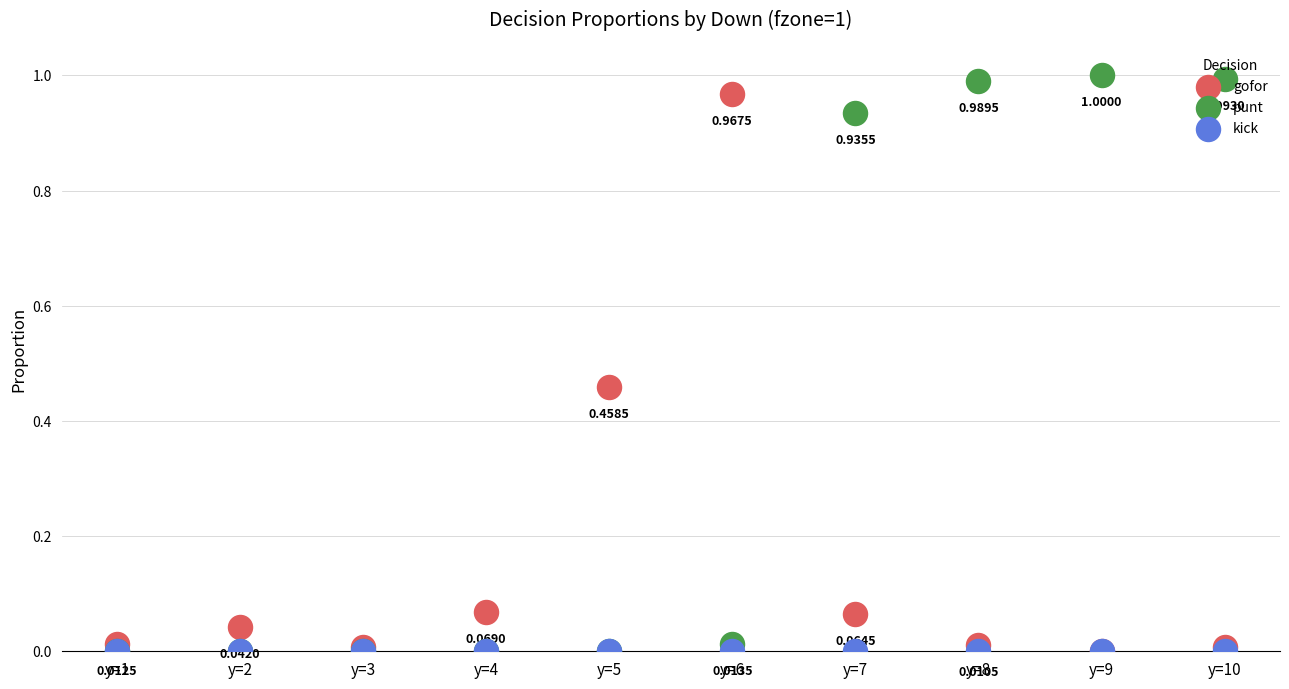

Which series has the largest total across all categories?

punt